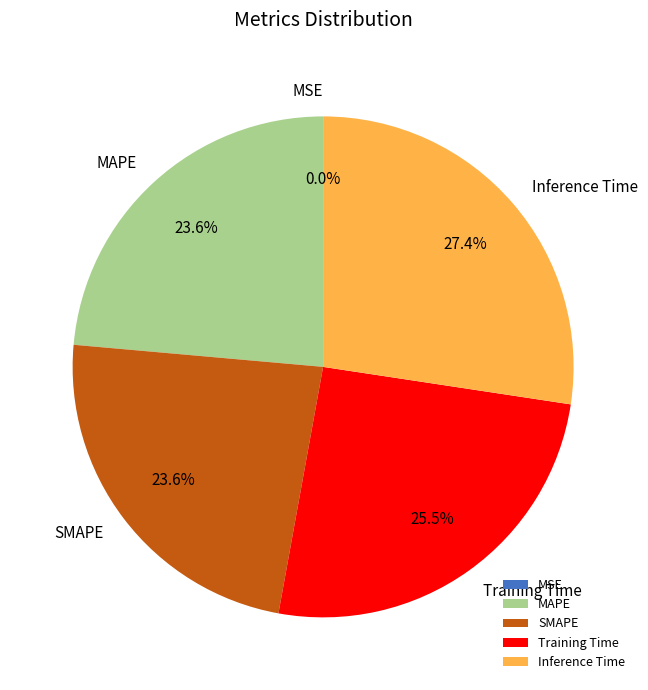

True or false: MAPE accounts for 24% of the total.

True